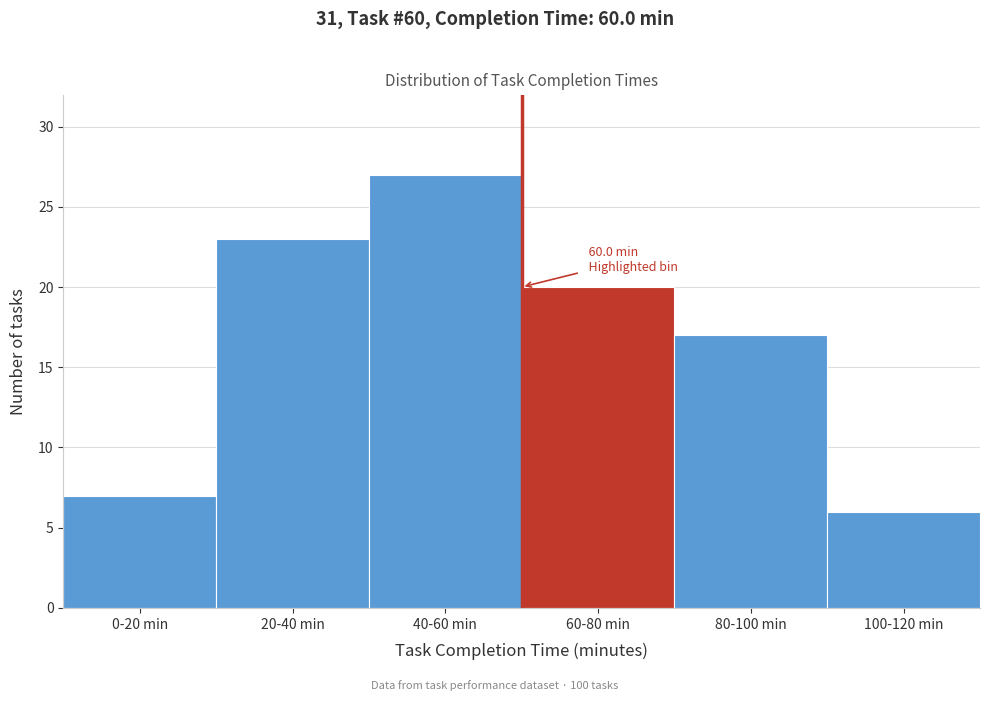

Reading left to right, extract all data points from this chart.

7	23	27	20	17	6